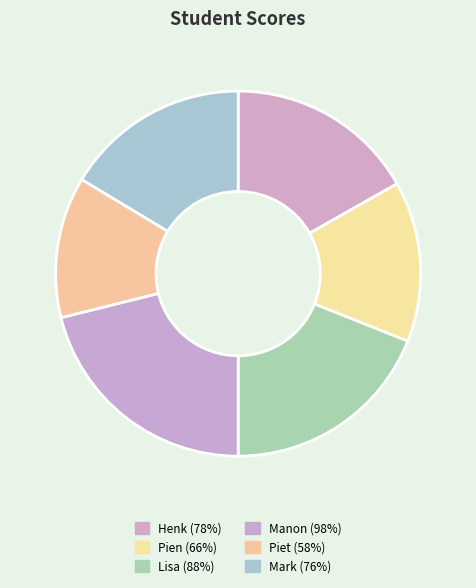

Rank the categories by value from highest to lowest.

Manon, Lisa, Henk, Mark, Pien, Piet